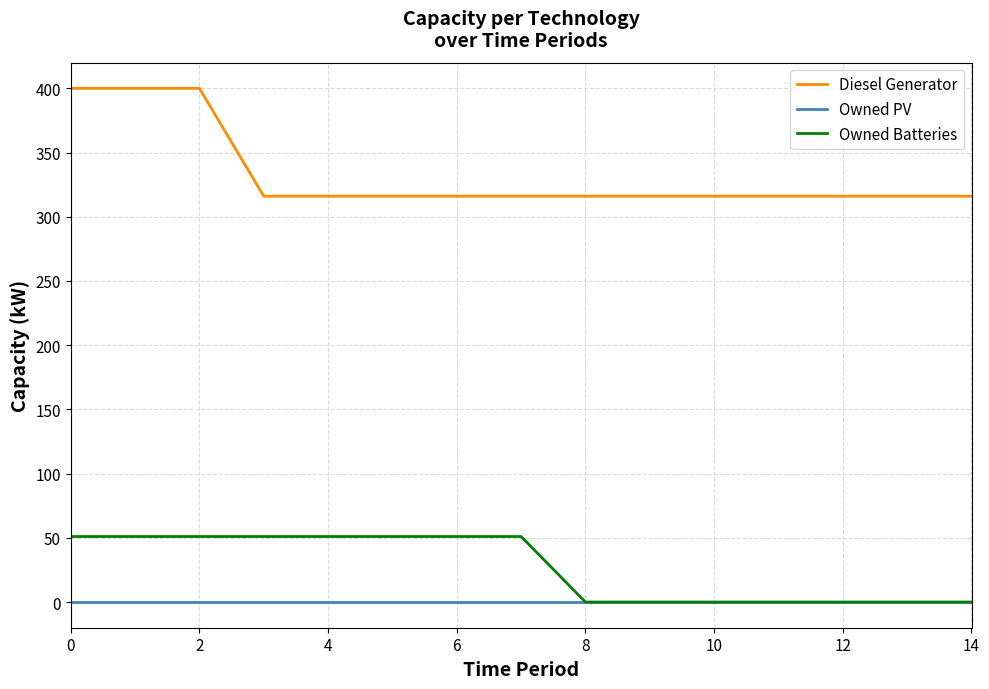

Rank the series by their maximum value, from highest to lowest.

Diesel Generator, Owned Batteries, Owned PV